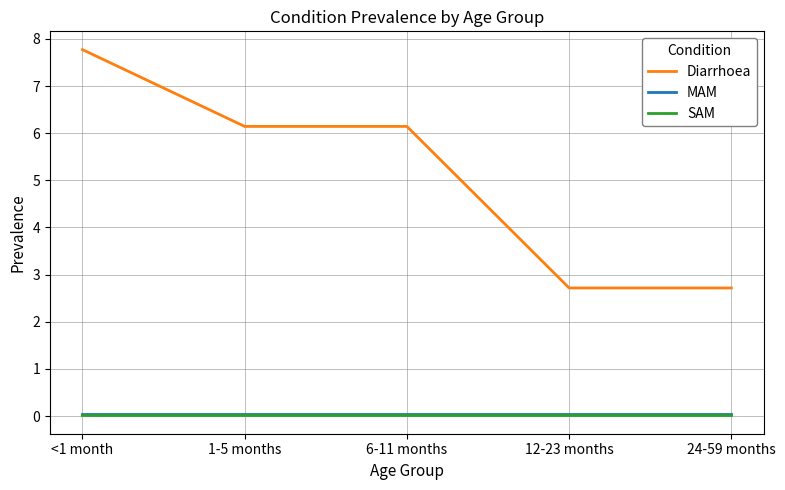

Which series has the largest total across all categories?

Diarrhoea